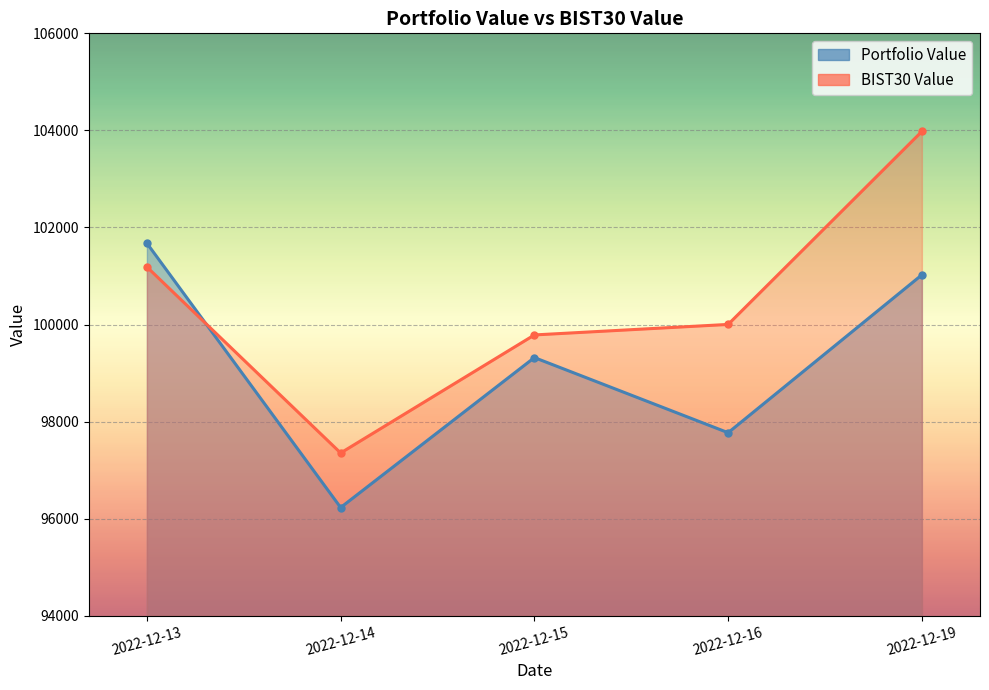

What is the sum of all BIST30 Value values?

502303.6